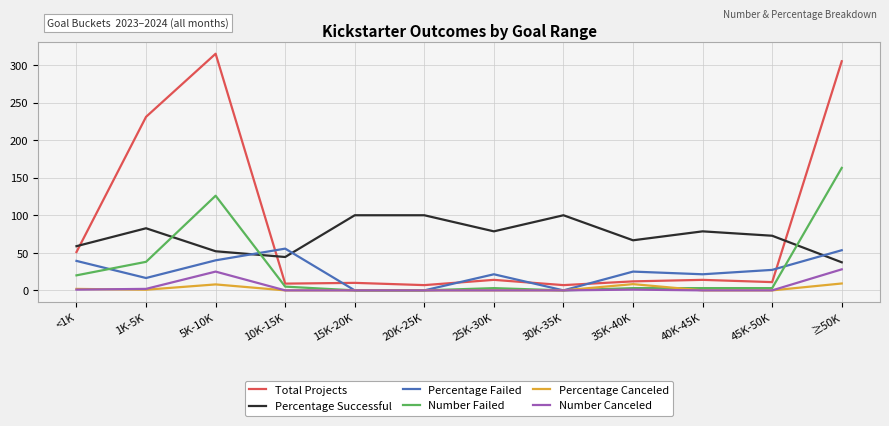

Which category has the lowest value in the Percentage Successful series?

≥50K